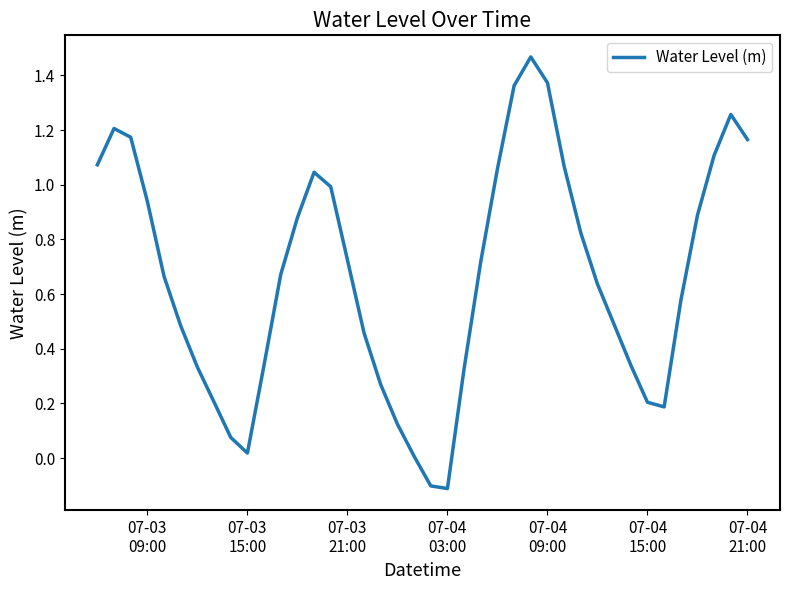

What is the difference between the maximum and minimum values?

1.6